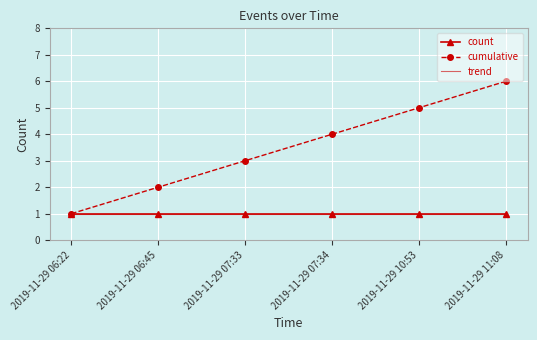

At which category does the chart reach its peak across all series?

2019-11-29 11:08